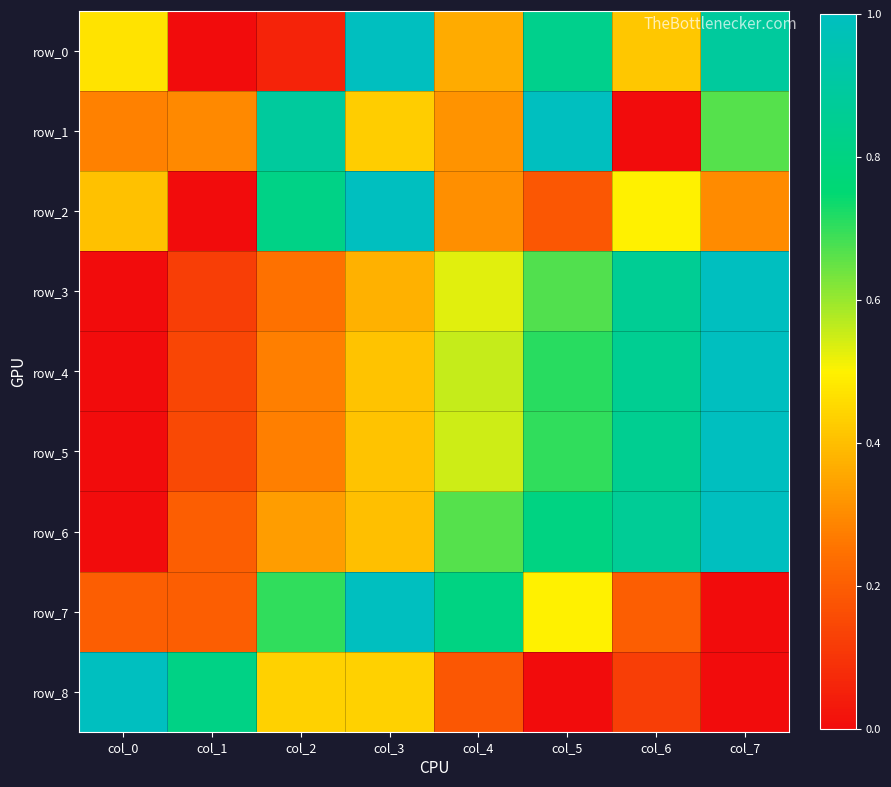

Read the row_0 value at col_3.

1.0